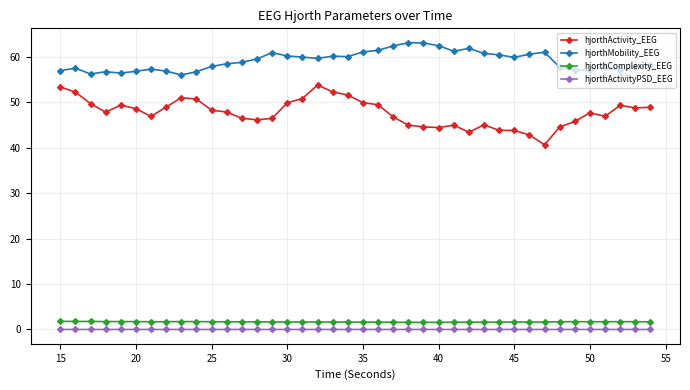

Which series has the widest spread of values?

hjorthActivity_EEG